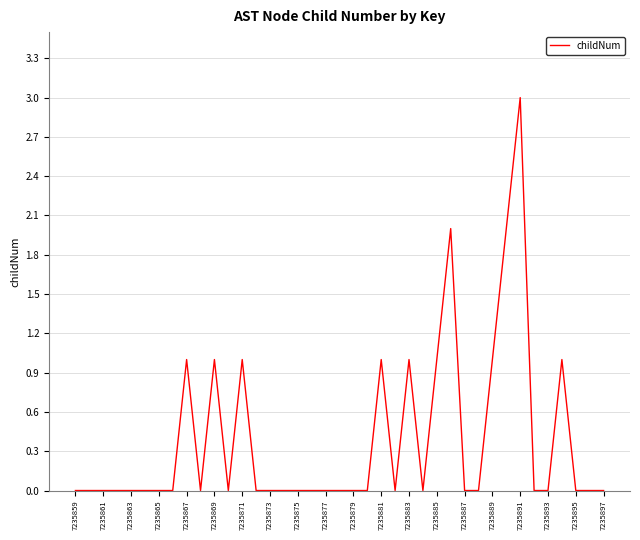

Count the number of categories in the chart.

39